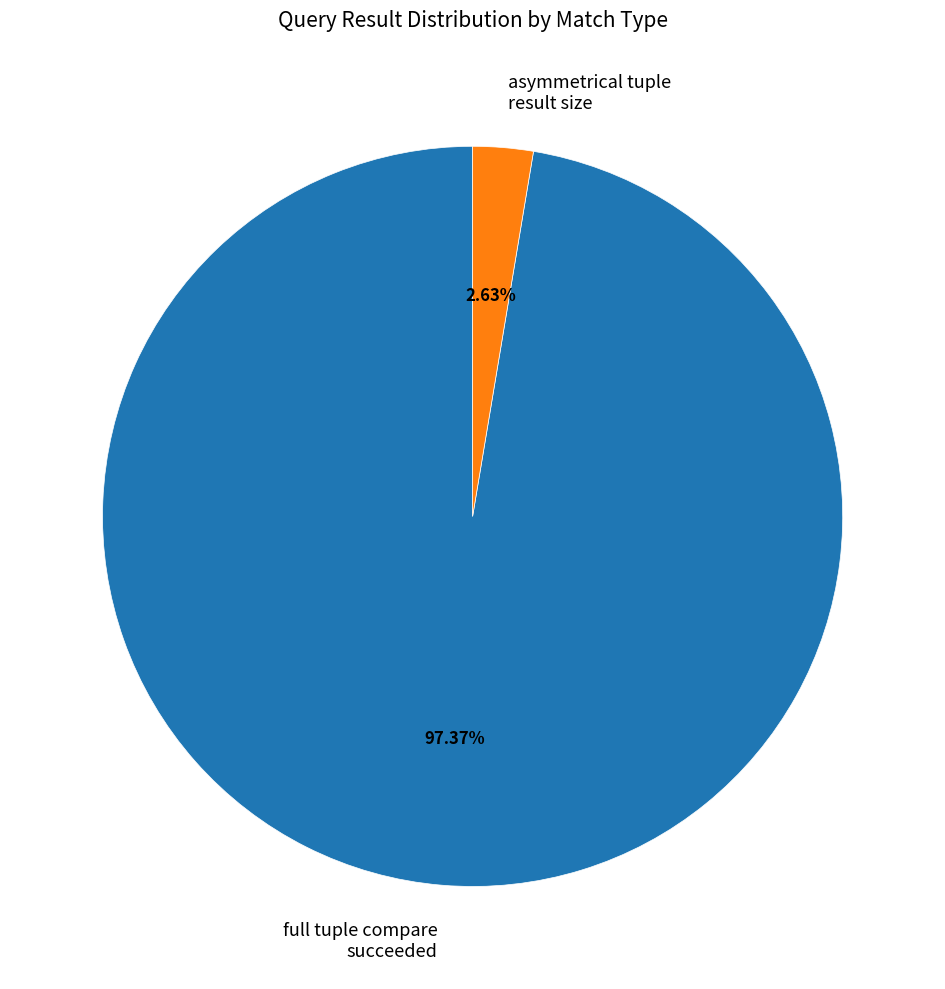

To the nearest percent, what is the average slice percentage?

50%